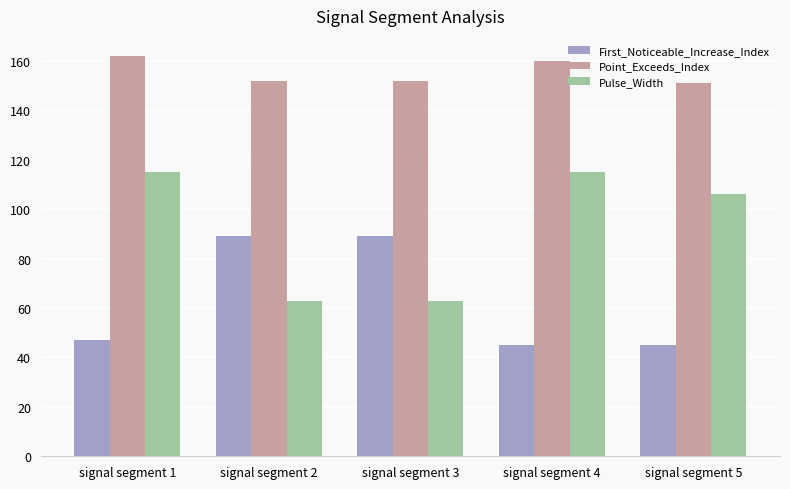

Which category has the highest value across all series?

signal segment 1